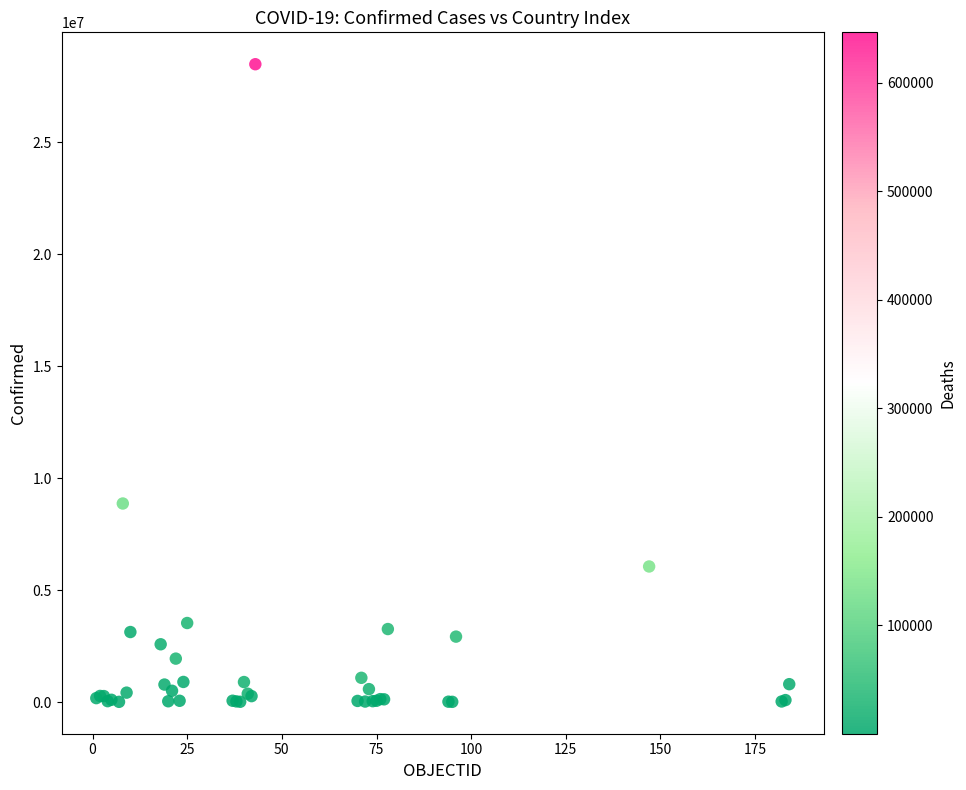

What Y value in the scatter plot is closest to 14250292?

8868188